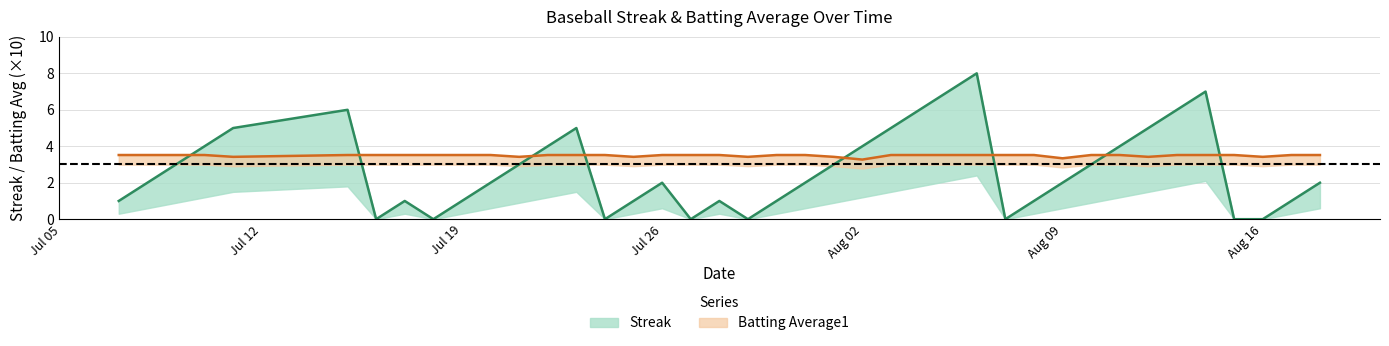

True or false: Streak and Batting Average1 cross at least once.

True